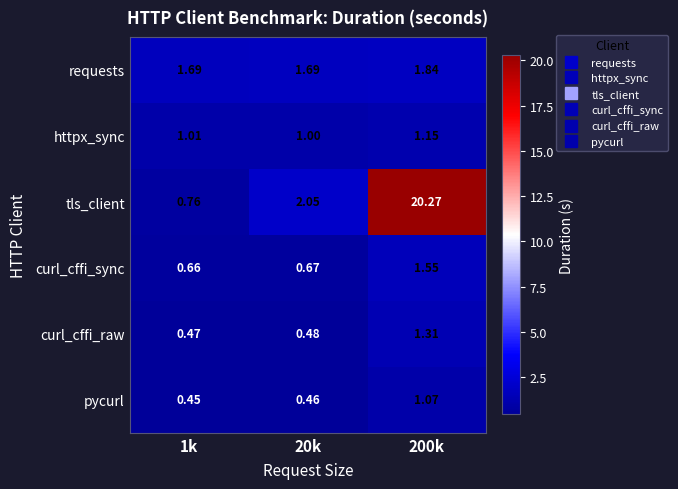

List the series in order of their peak value, highest first.

tls_client, requests, curl_cffi_sync, curl_cffi_raw, httpx_sync, pycurl